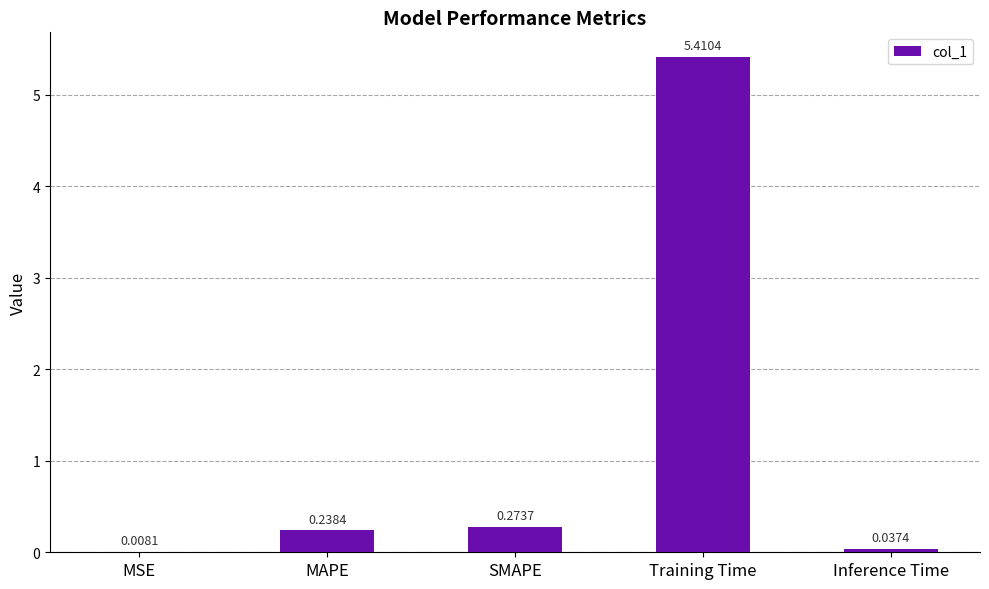

What is the average value?

1.2